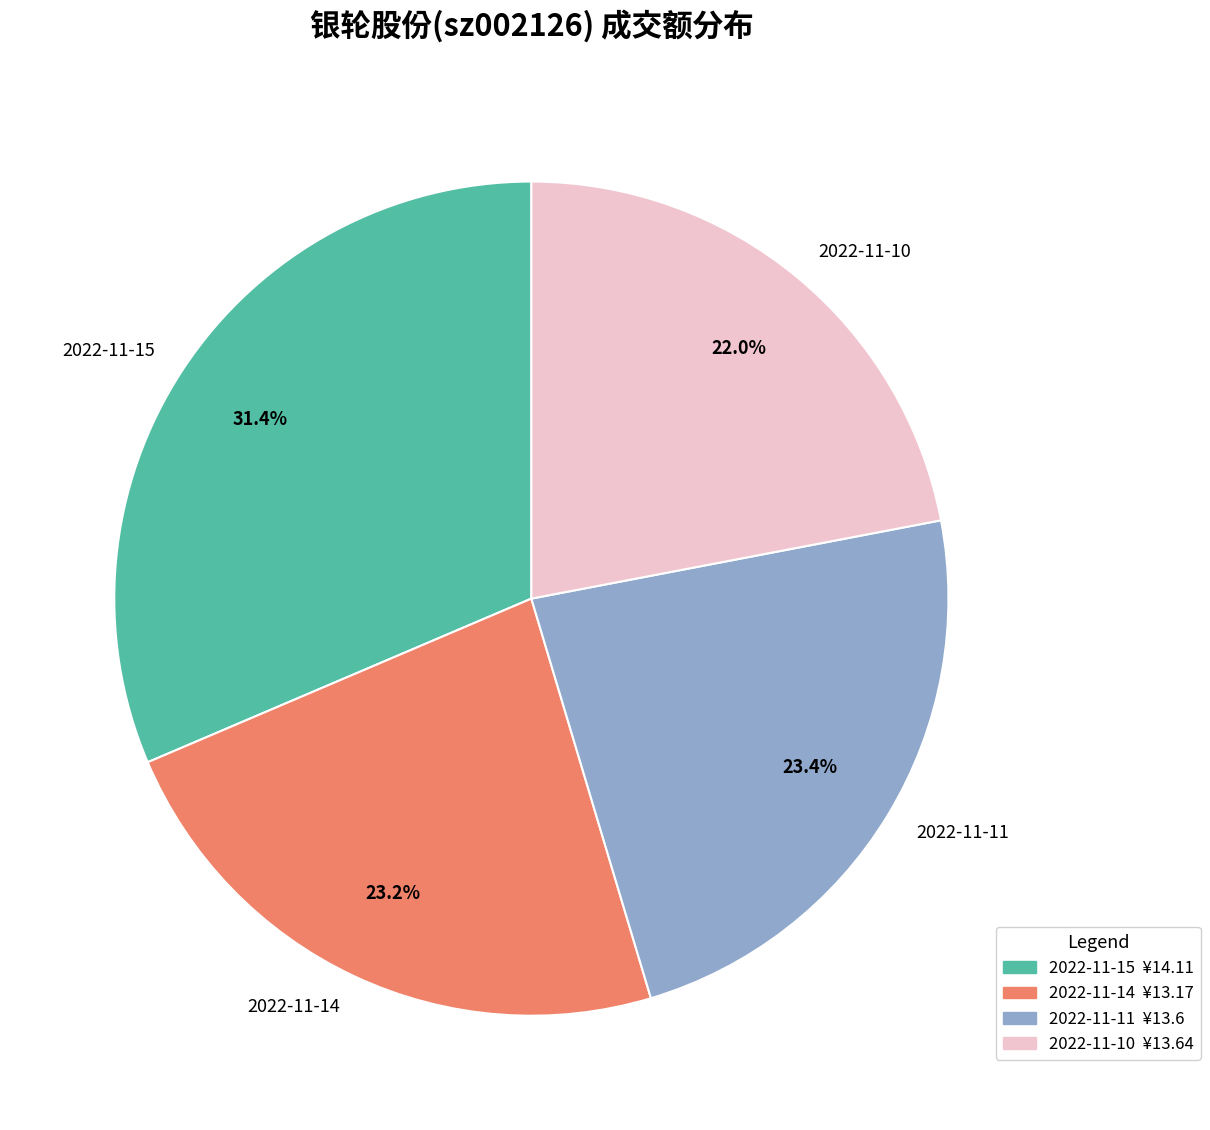

What is the ratio of the value at 2022-11-15 to the value at 2022-11-10?

1.4